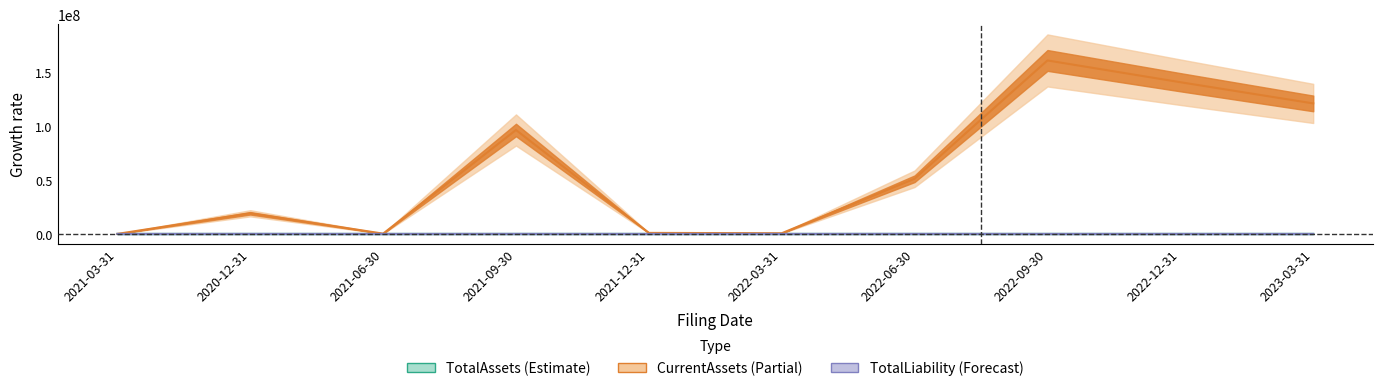

At 2022-06-30, list the series in order from smallest to largest.

TotalAssets, TotalLiability, CurrentAssets